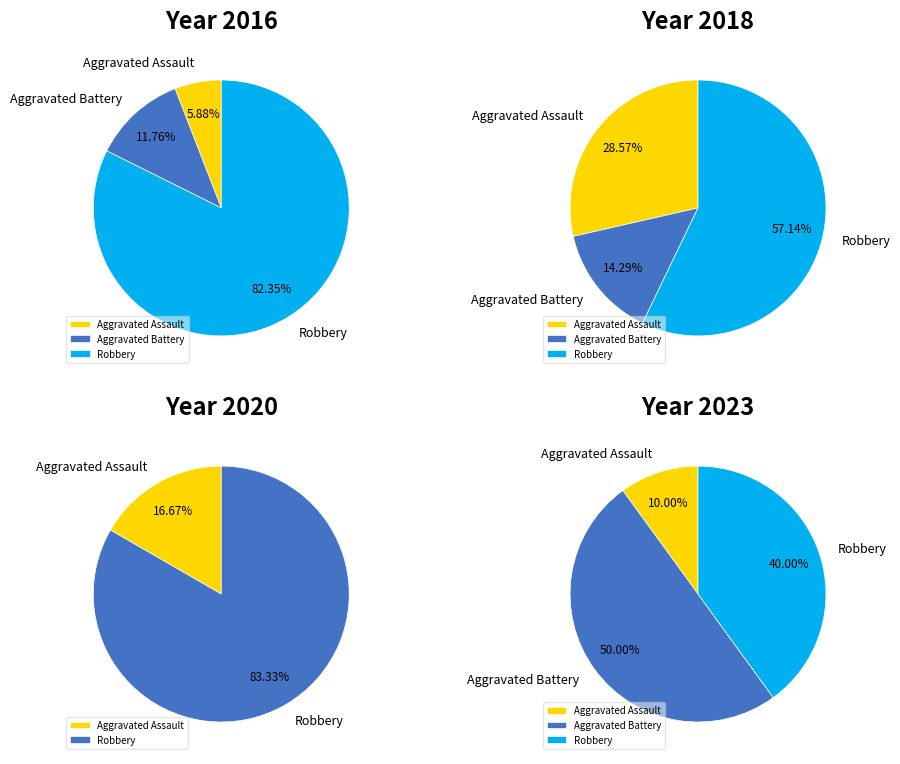

The 7 slice represents 21% of the pie. True or false?

False